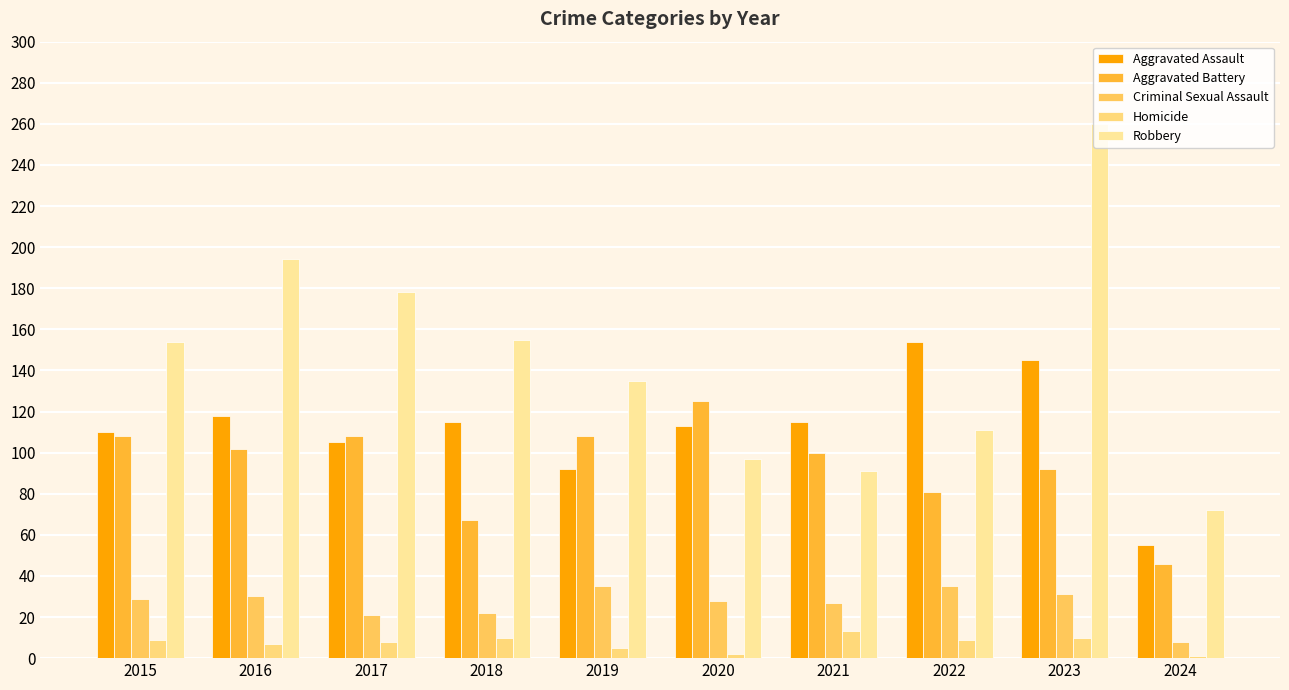

Count the number of categories in the chart.

10